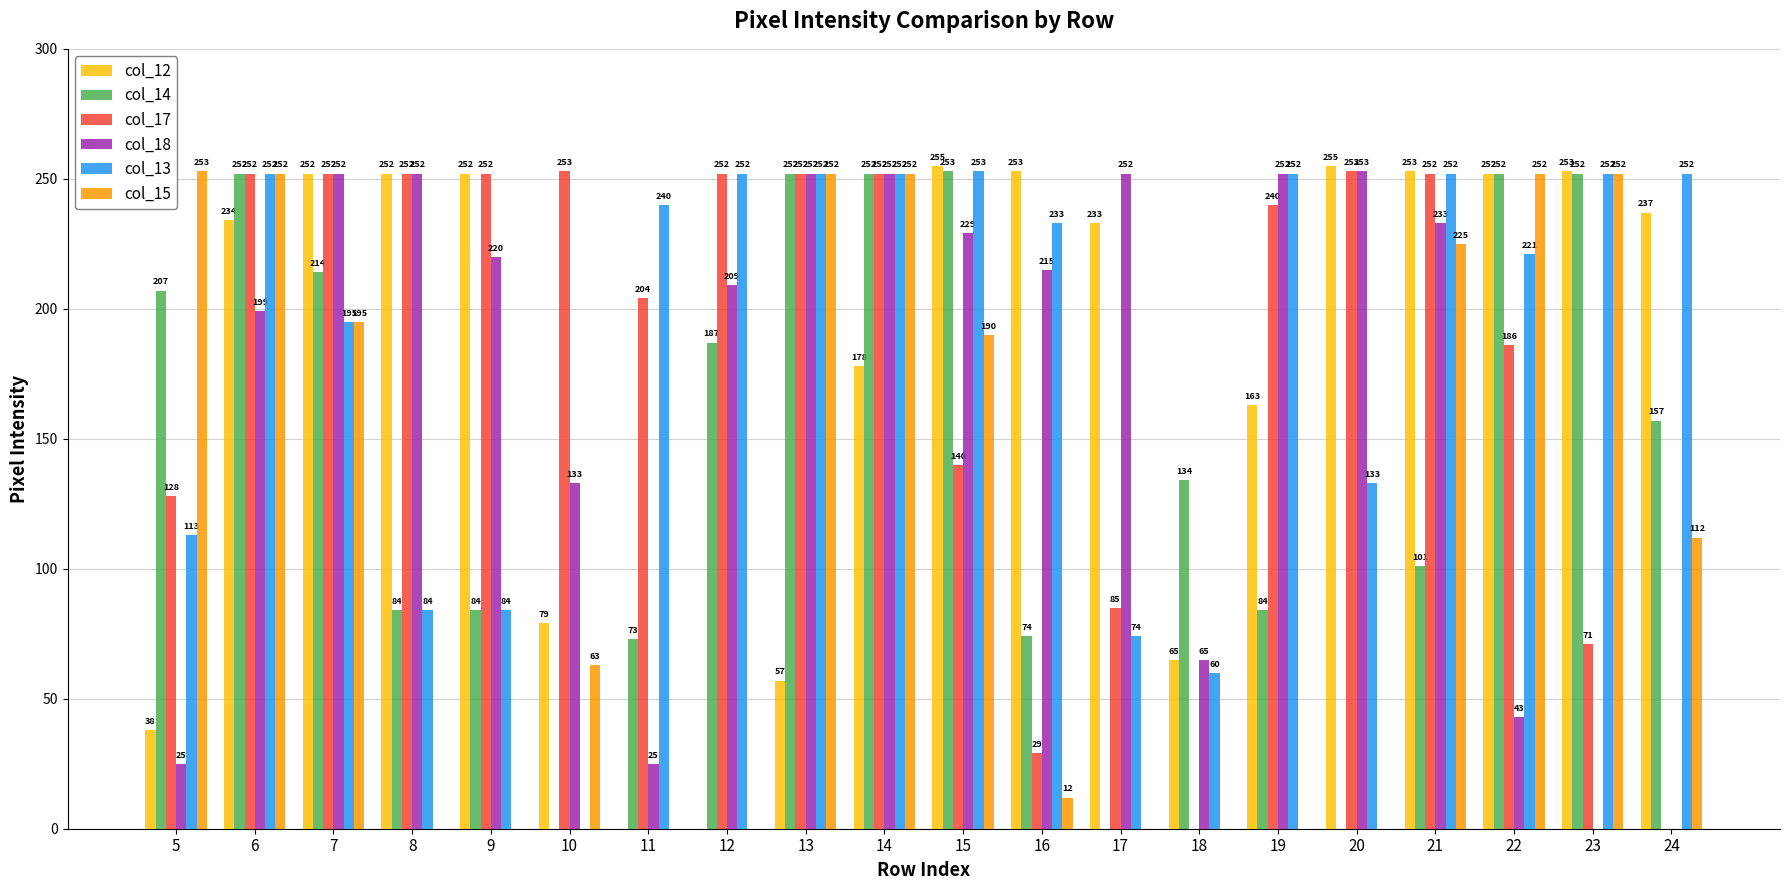

What is the difference between the col_12 values at 18 and 8?

187